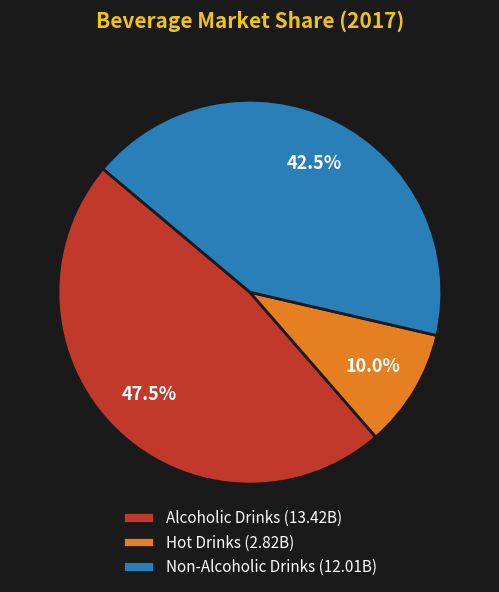

Combined, what portion of the pie is Alcoholic Drinks and Non-Alcoholic Drinks?

90.0%